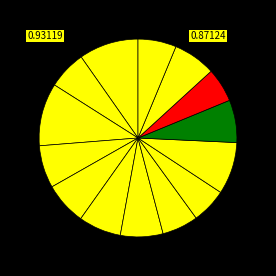

Which slice is the largest?

ChengXiangRuXie